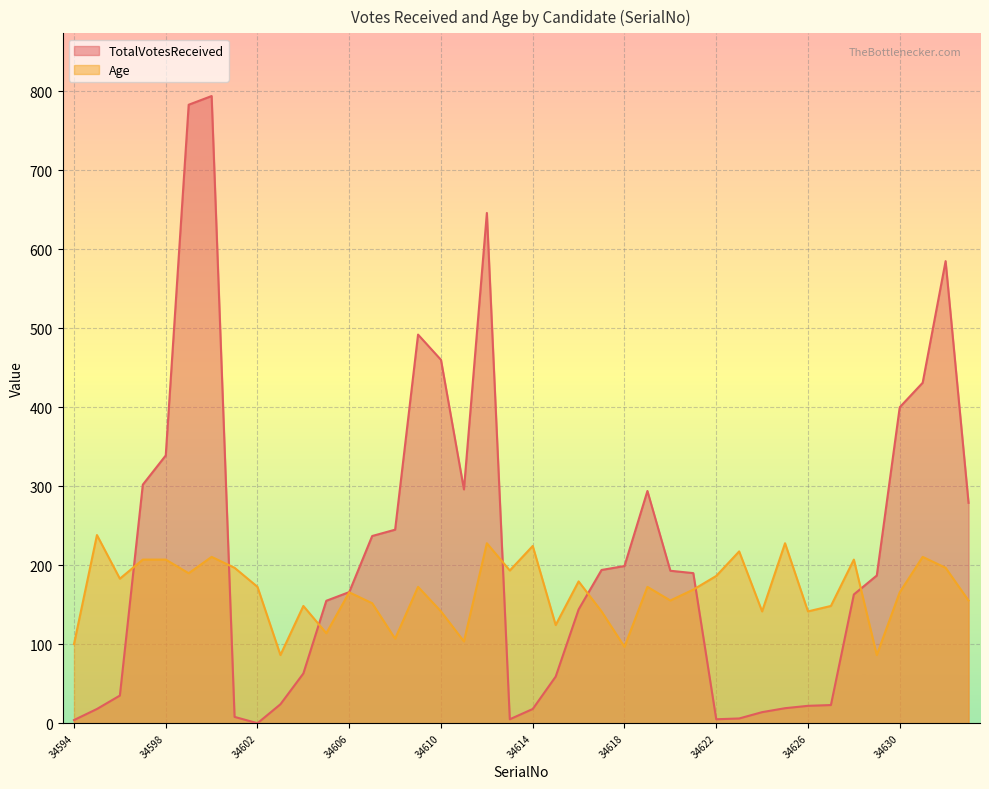

Between 34609 and 34597, which is larger?

34609